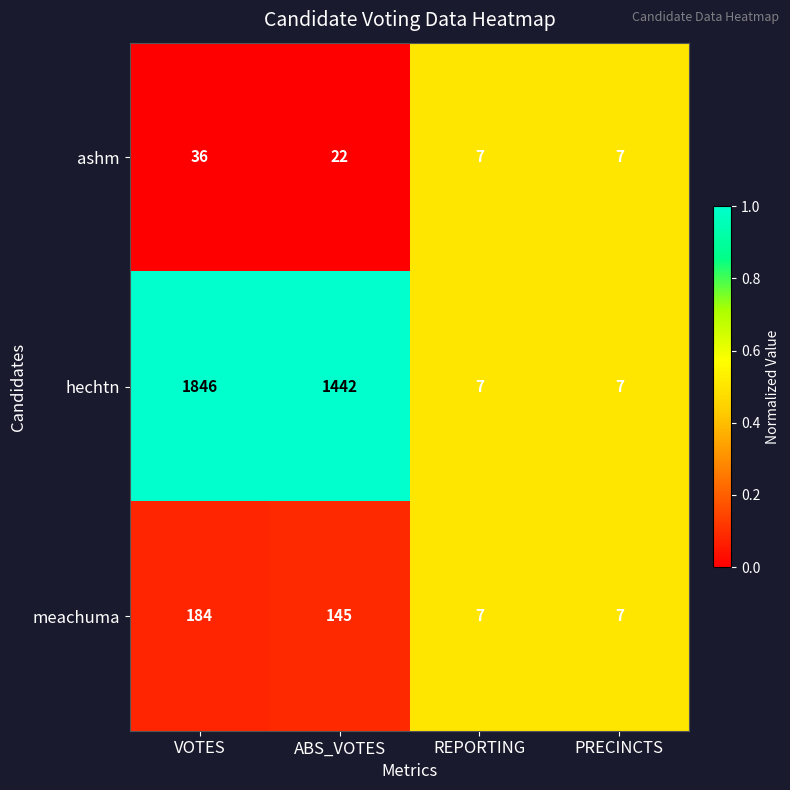

Where does the hechtn series first go above 1442?

VOTES